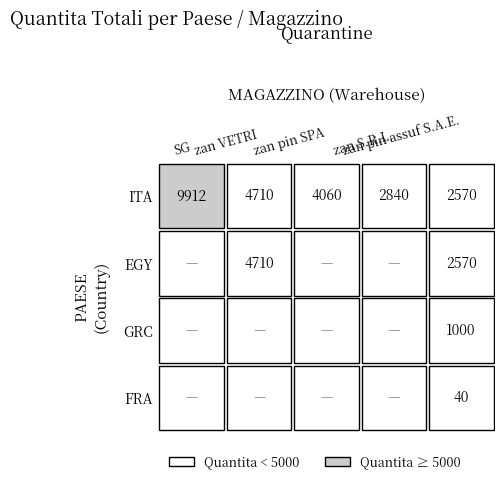

Which series has the largest total across all categories?

ITA